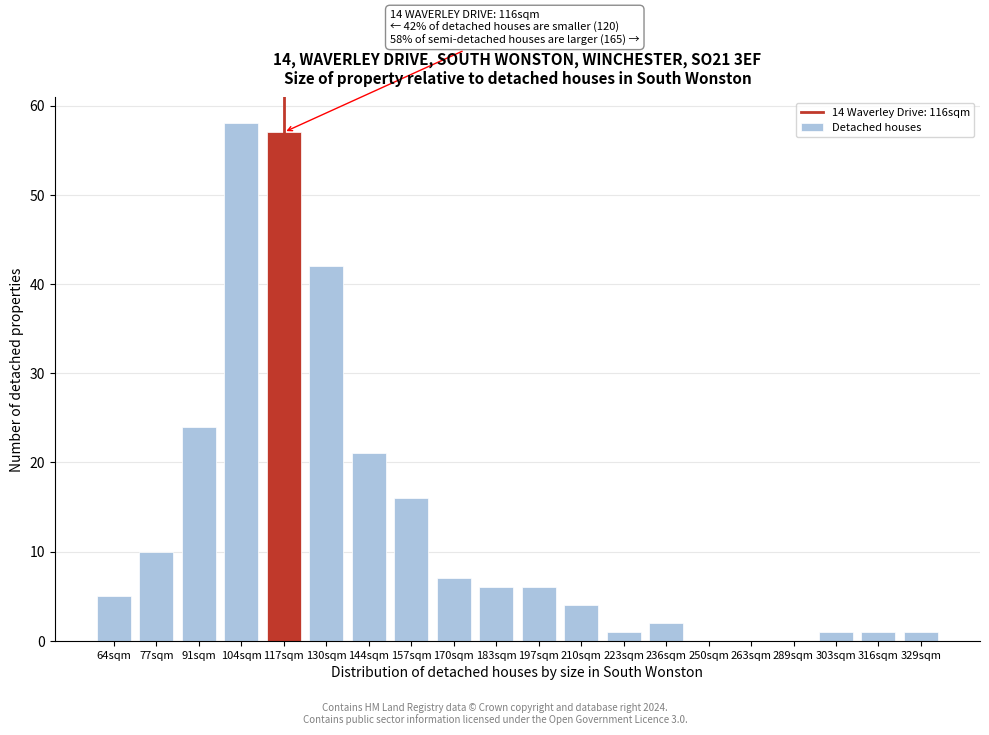

Reading right to left, what are all the values shown in this chart?

329sqm=1	316sqm=1	303sqm=1	289sqm=0	263sqm=0	250sqm=0	236sqm=2	223sqm=1	210sqm=4	197sqm=6	183sqm=6	170sqm=7	157sqm=16	144sqm=21	130sqm=42	117sqm=57	104sqm=58	91sqm=24	77sqm=10	64sqm=5